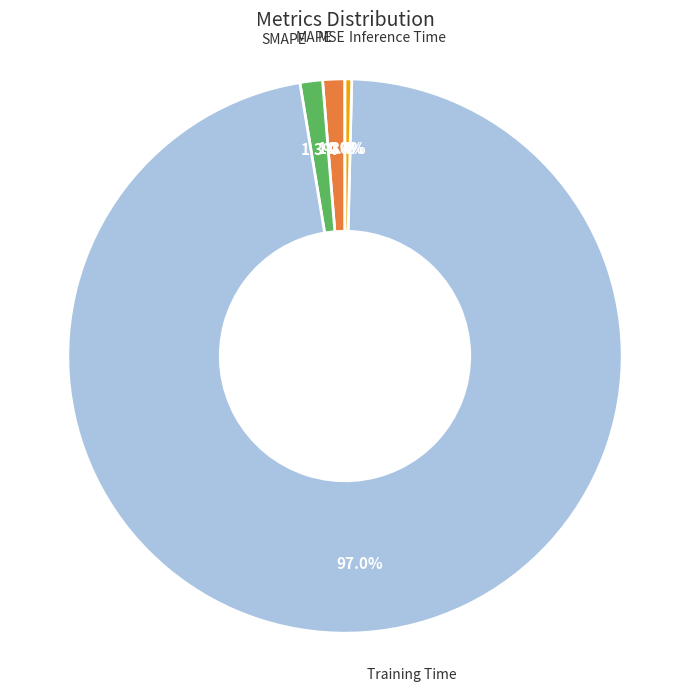

Does any single category account for the majority?

Yes